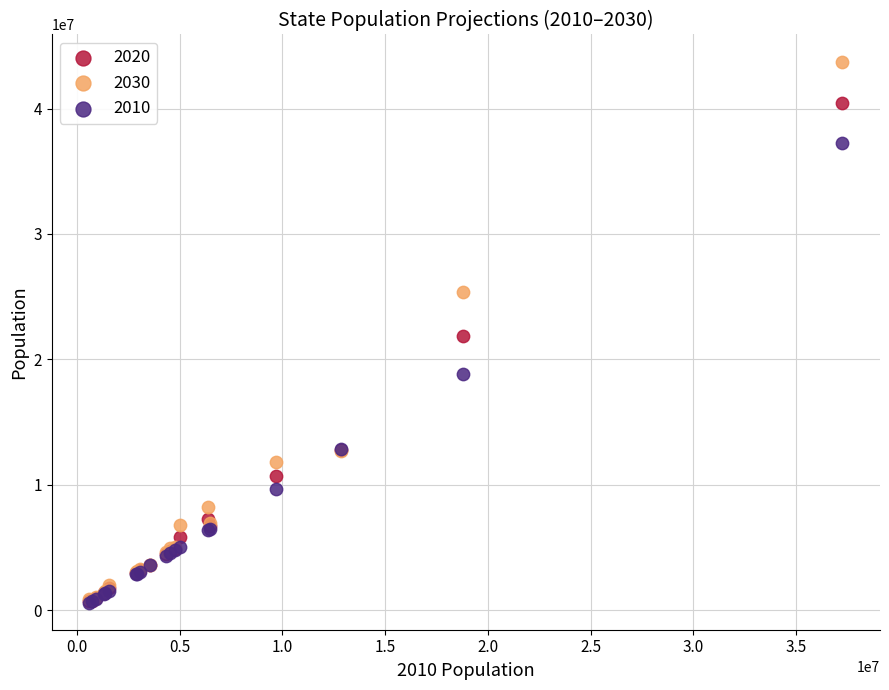

What are all the series names shown in the legend?

2020, 2030, 2010